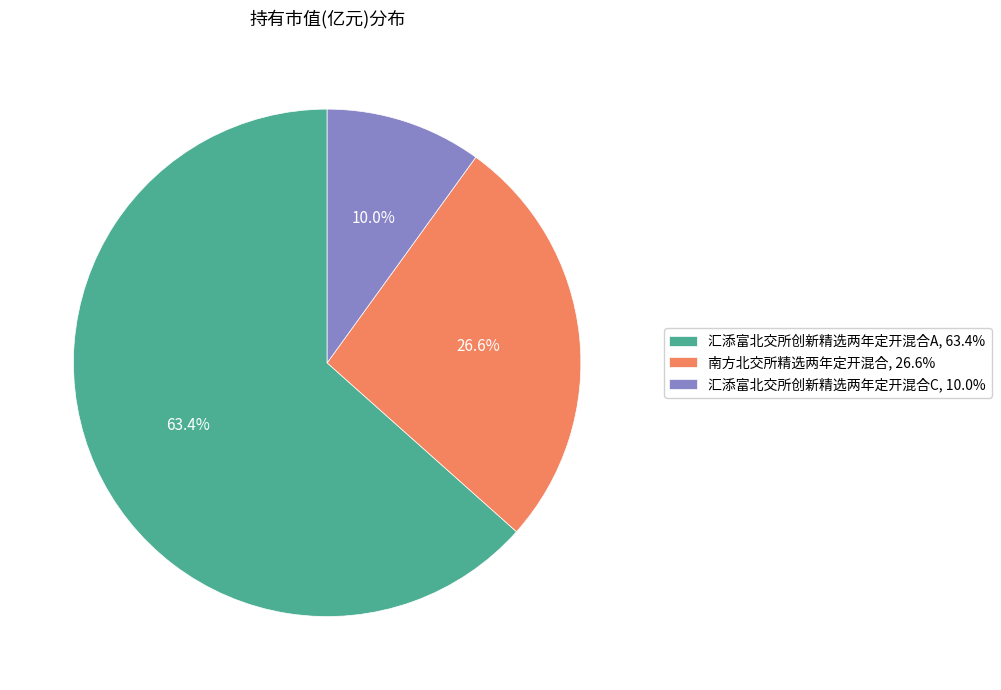

How many slices are in this pie chart?

3